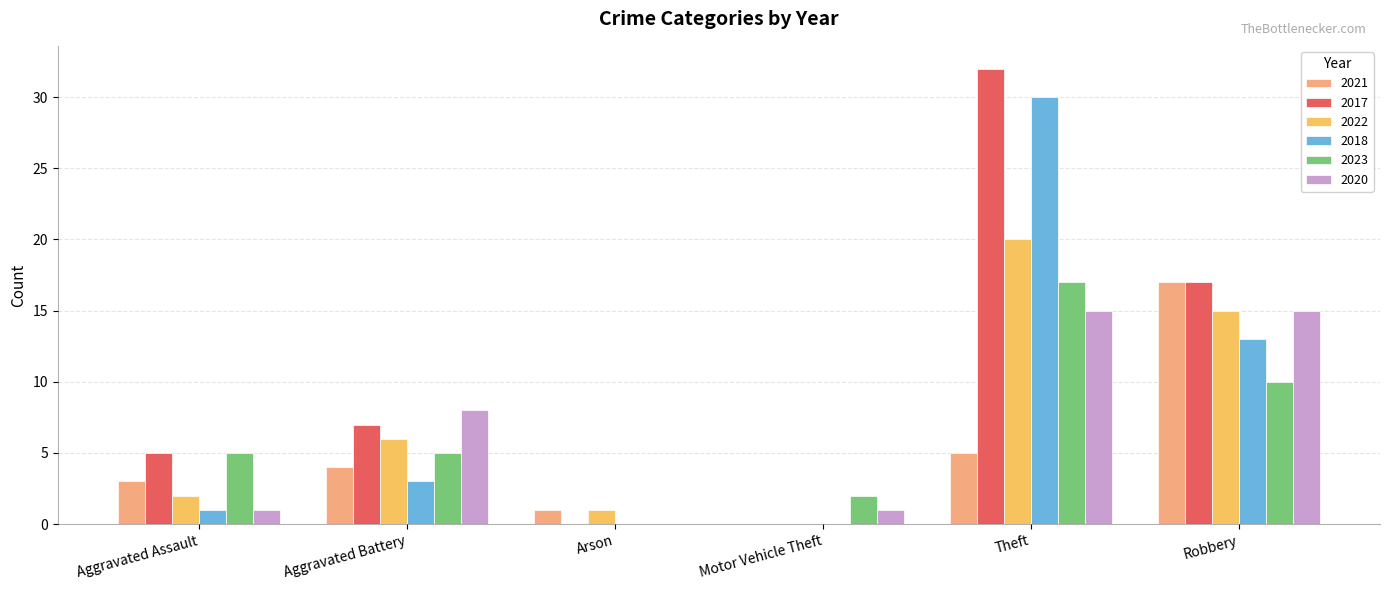

Between Arson and Motor Vehicle Theft, which series saw the biggest shift?

2023